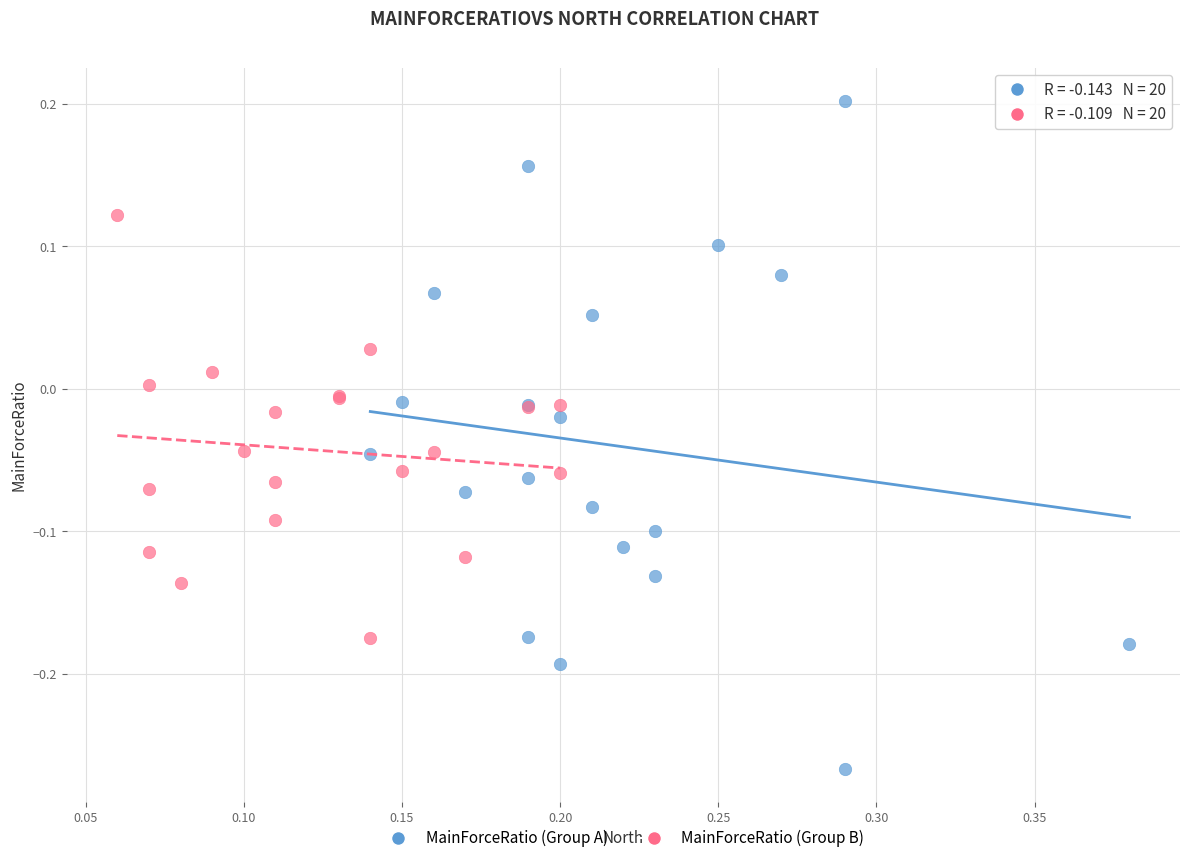

Which series contains the lowest Y value?

MainForceRatio (Group A)